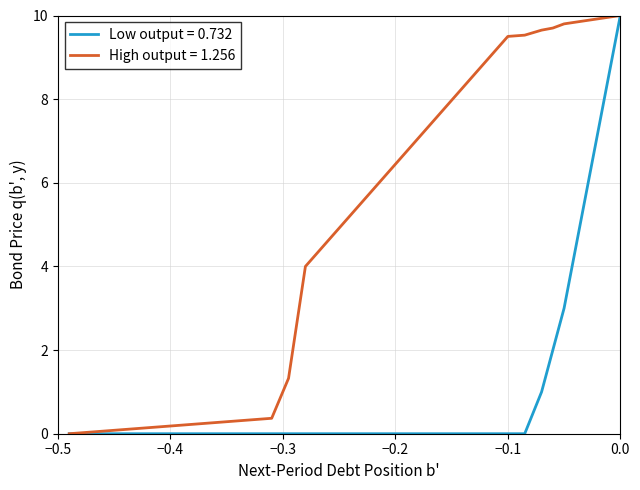

Count the number of categories in the chart.

40